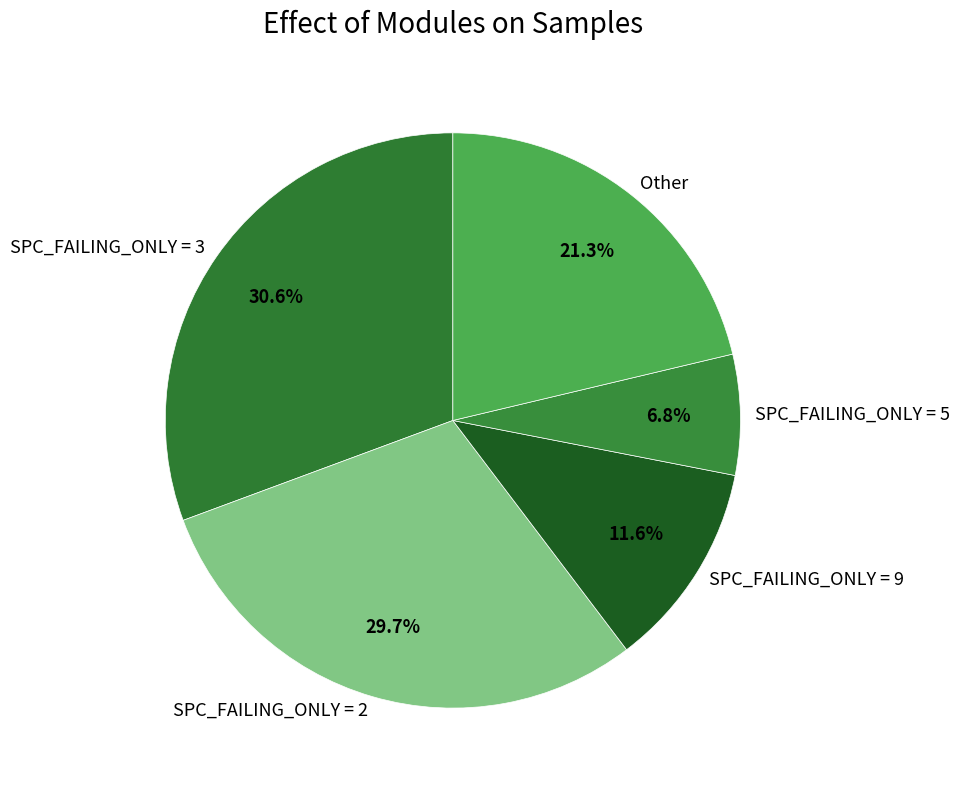

Rank the categories by value from lowest to highest.

SPC_FAILING_ONLY = 5, SPC_FAILING_ONLY = 9, Other, SPC_FAILING_ONLY = 2, SPC_FAILING_ONLY = 3